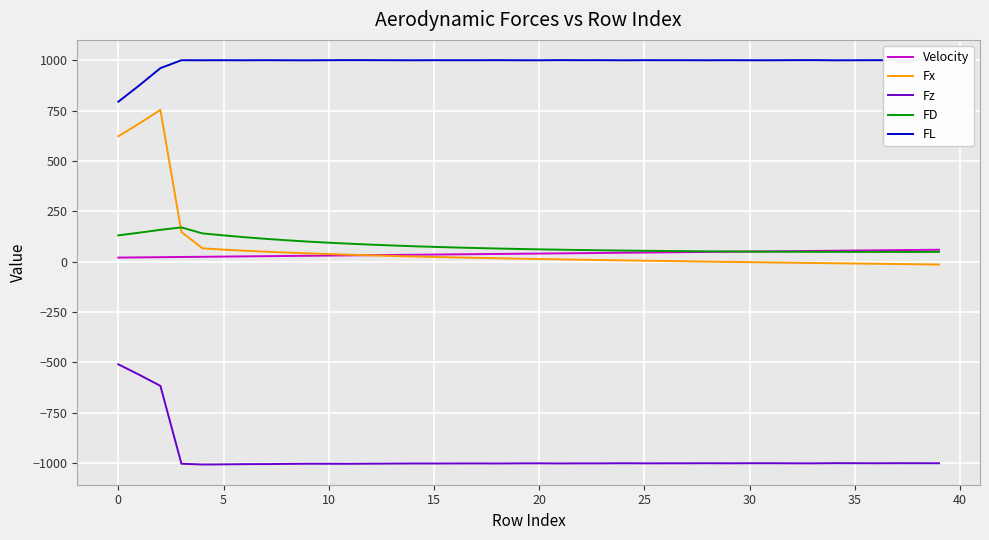

What is the greatest value displayed?

1000.5